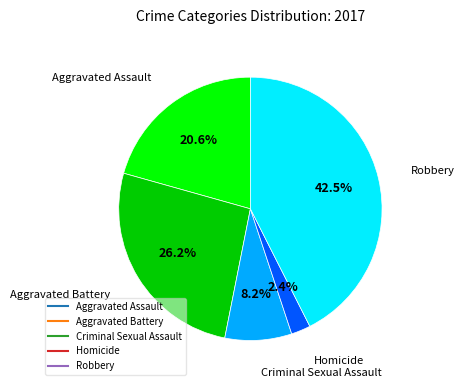

To the nearest percent, what is the combined percentage of Robbery and Criminal Sexual Assault?

51%